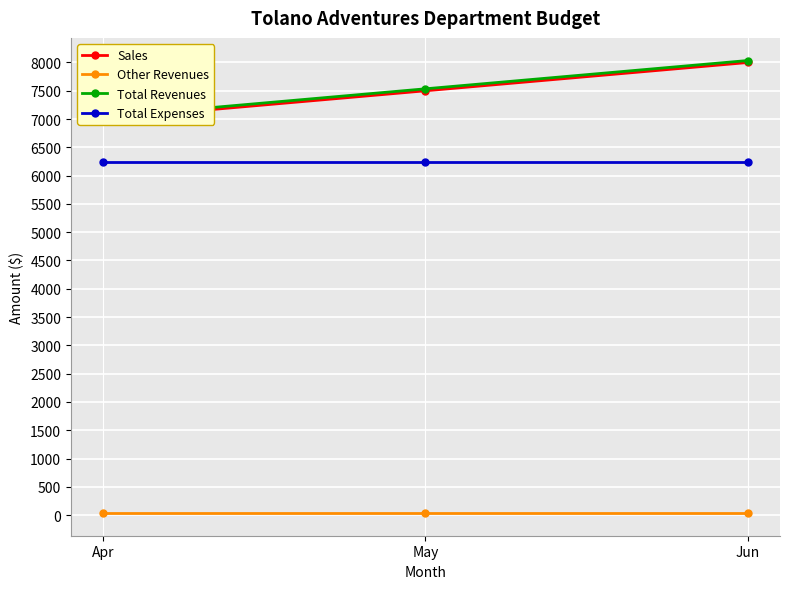

Does the chart display data point markers on the line(s)?

Yes